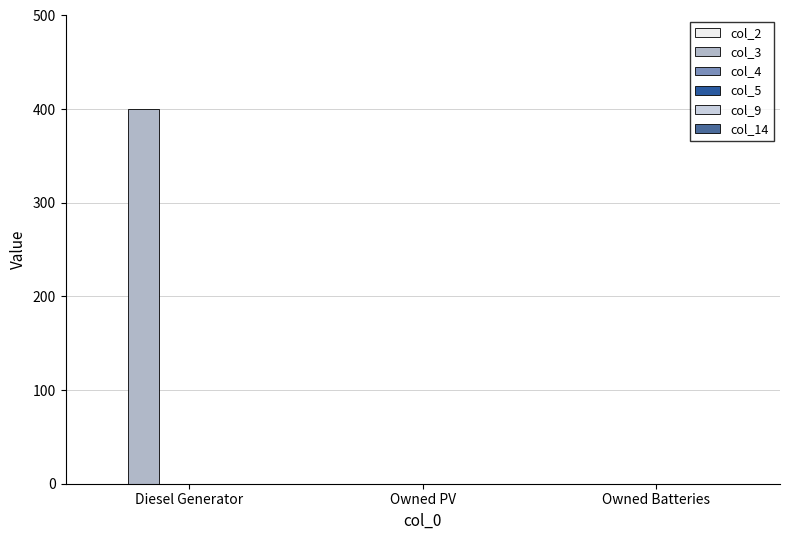

How many data points are above 0?

1